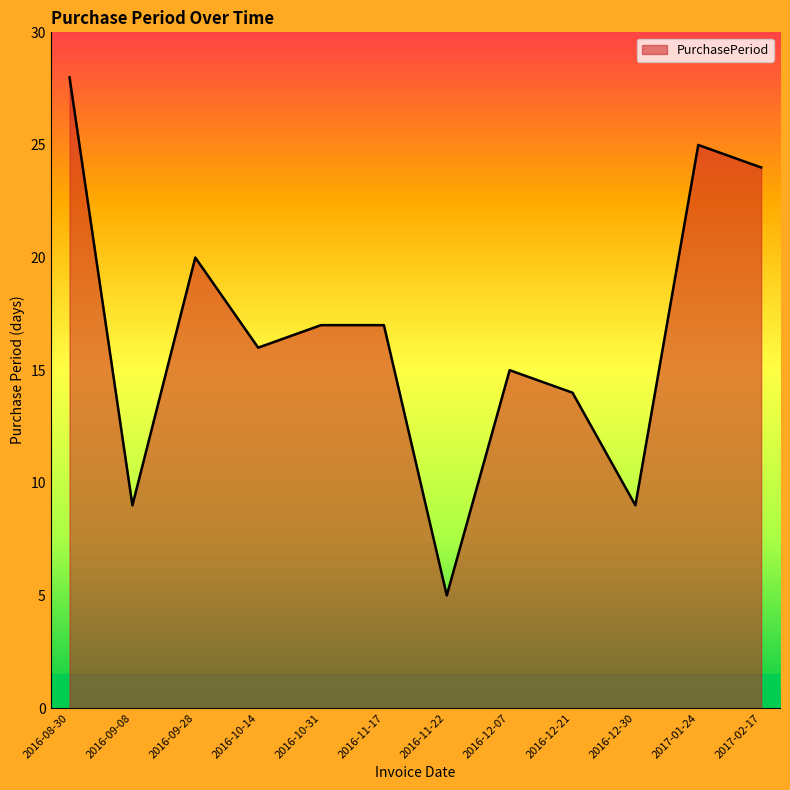

How many lines are shown in the chart?

1